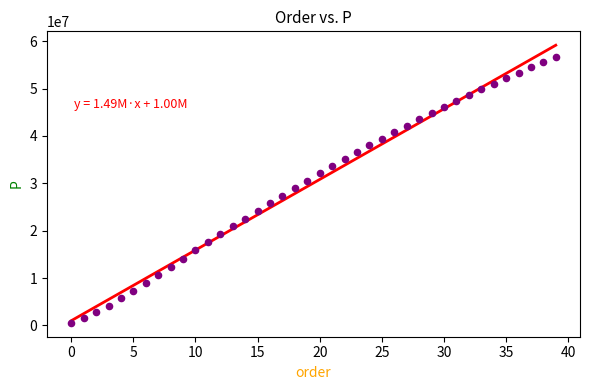

What is the range of Y values (max minus min)?

56120828.4